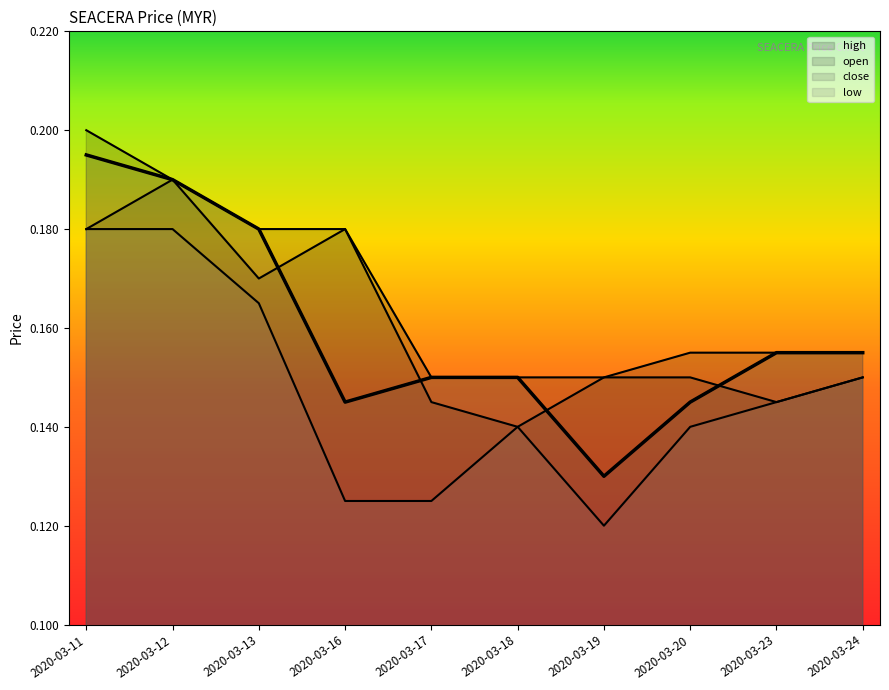

At how many categories does at least one series exceed 0?

10